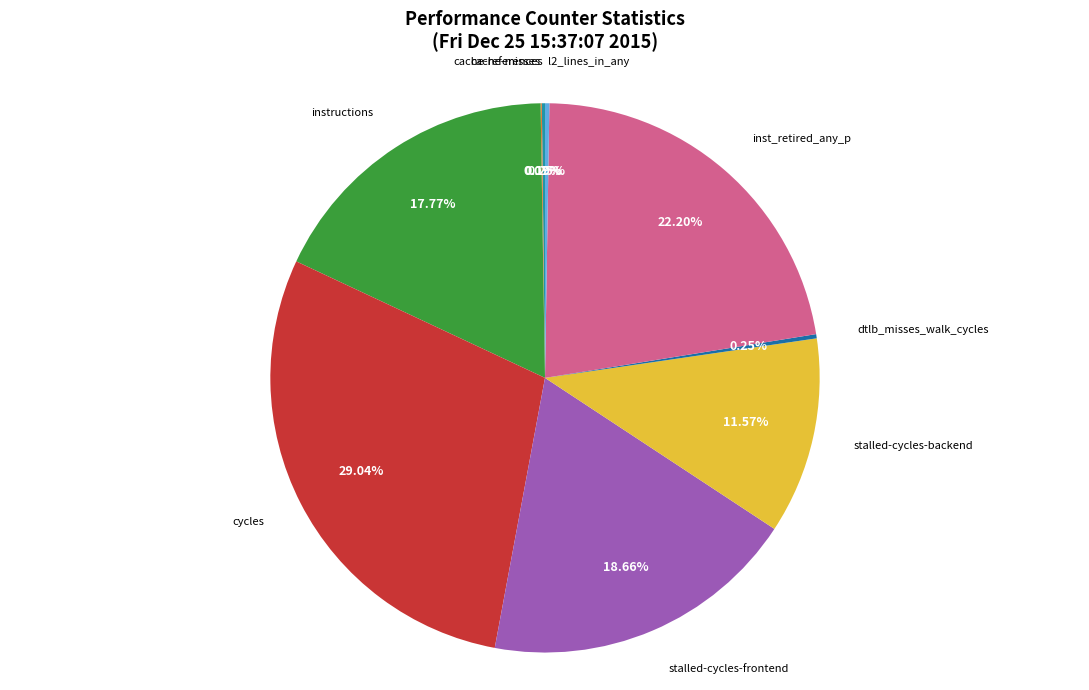

To the nearest percent, what is the combined percentage of stalled-cycles-backend and cycles?

41%